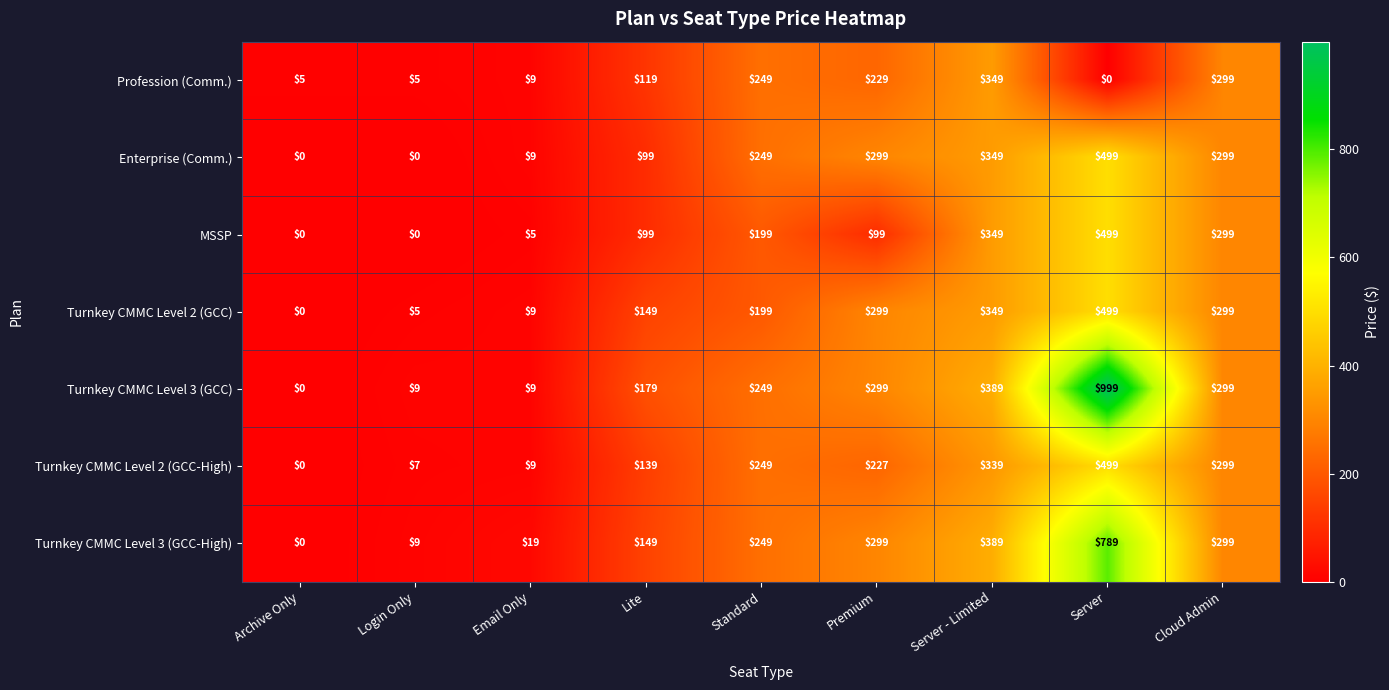

What is the approximate value of MSSP at Server - Limited, to the nearest 5?

350